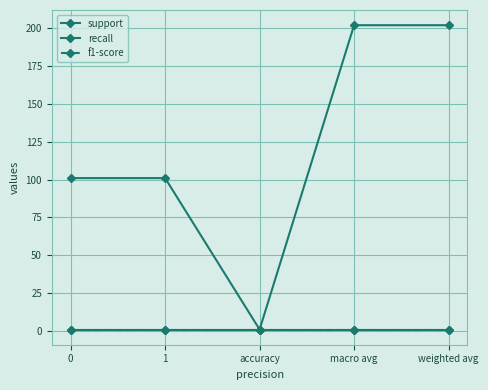

What is the total value across all series at 1?

103